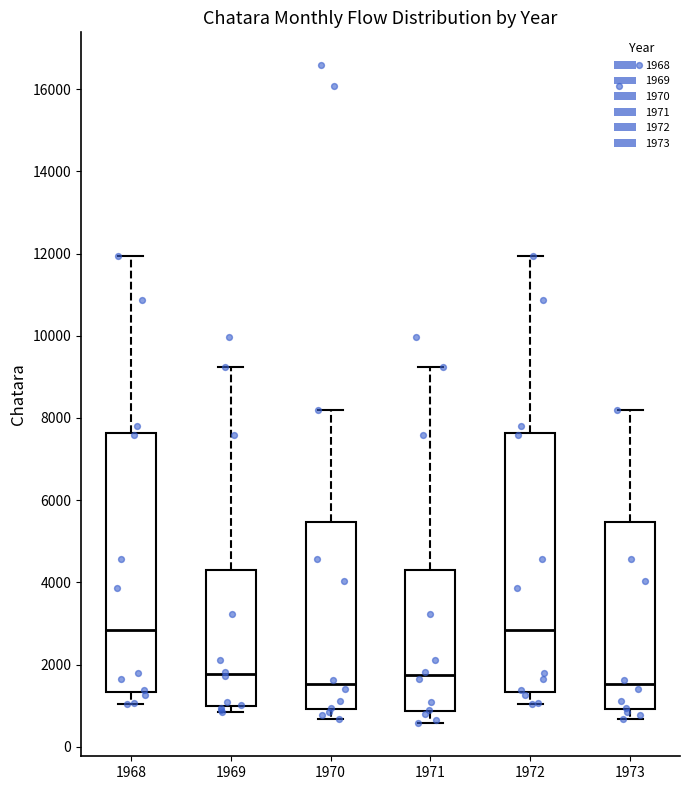

Reading left to right, transcribe this box plot: for each box, give where its median line is, the range the box spans, and where its two whiskers end, as read against the y-axis. The values are not printed on the chart, so give them approximately, as read against the axis.

1968: median 2800, box 1400 to 7600, whiskers 1000 to 12000
1969: median 1800, box 1000 to 4400, whiskers 800 to 9200
1970: median 1600, box 1000 to 5400, whiskers 600 to 8200
1971: median 1800, box 800 to 4400, whiskers 600 to 9200
1972: median 2800, box 1400 to 7600, whiskers 1000 to 12000
1973: median 1600, box 1000 to 5400, whiskers 600 to 8200